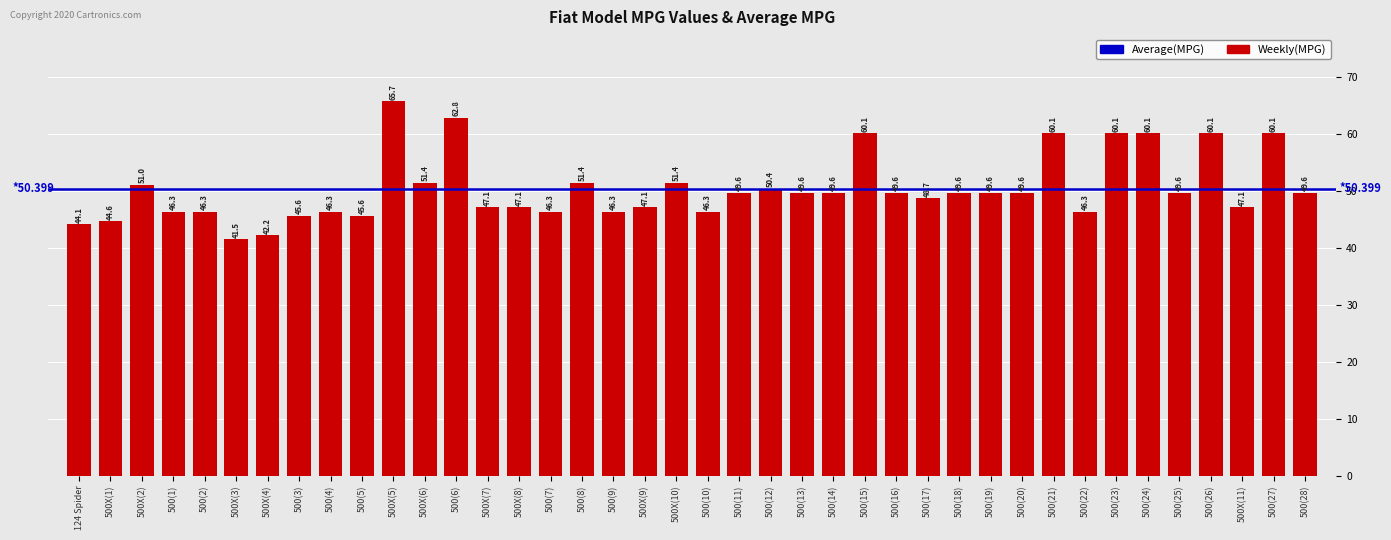

What is the change in value from 500(10) to 500(23)?

+13.8